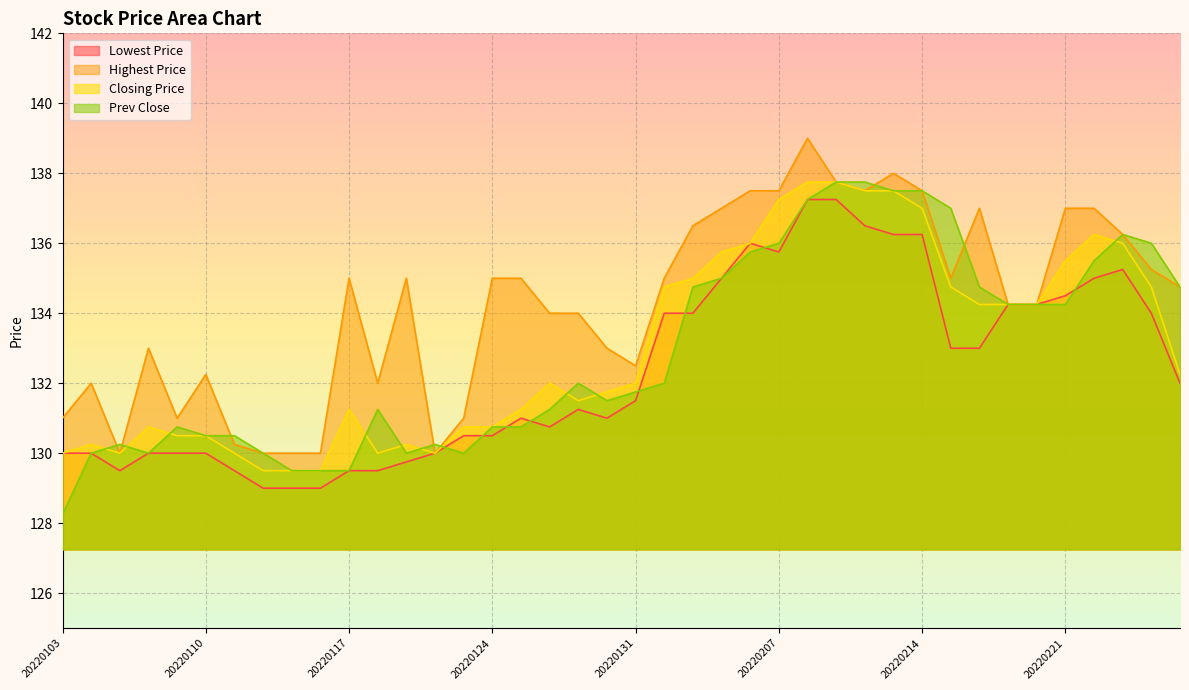

The Prev Close series shows 134.8 at 20220216. True or false?

True